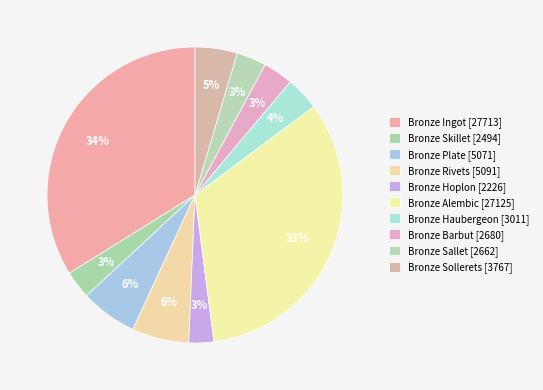

Approximately how many times larger is the value at Bronze Alembic compared to Bronze Plate?

5.3